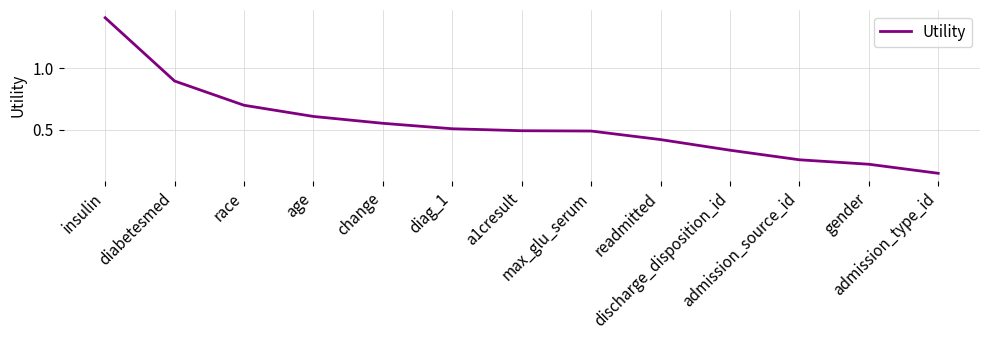

What is the difference between the maximum and minimum values?

1.3